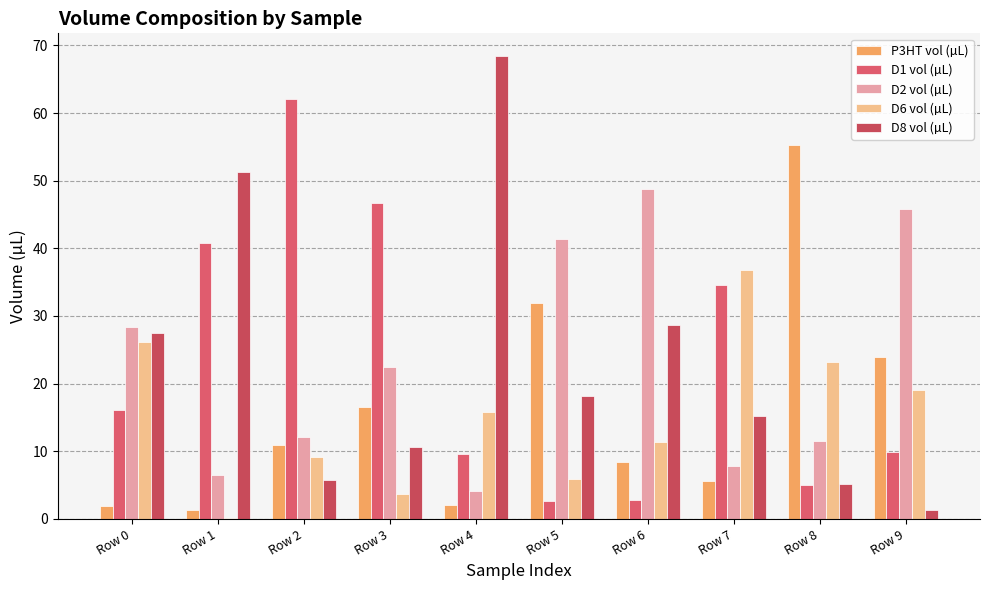

Which has a higher value, Row 0 or Row 1?

Row 0